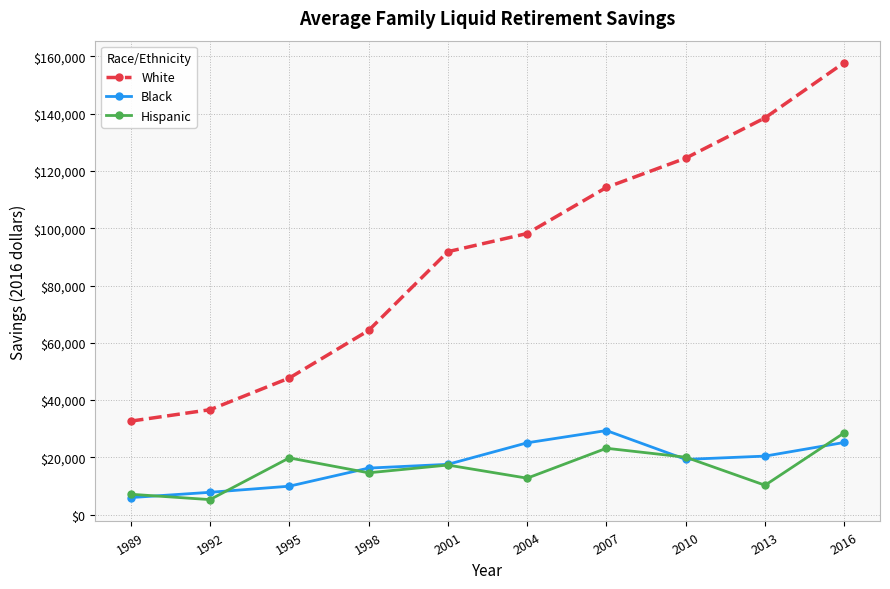

Which series changed the most between 1998 and 2013?

White